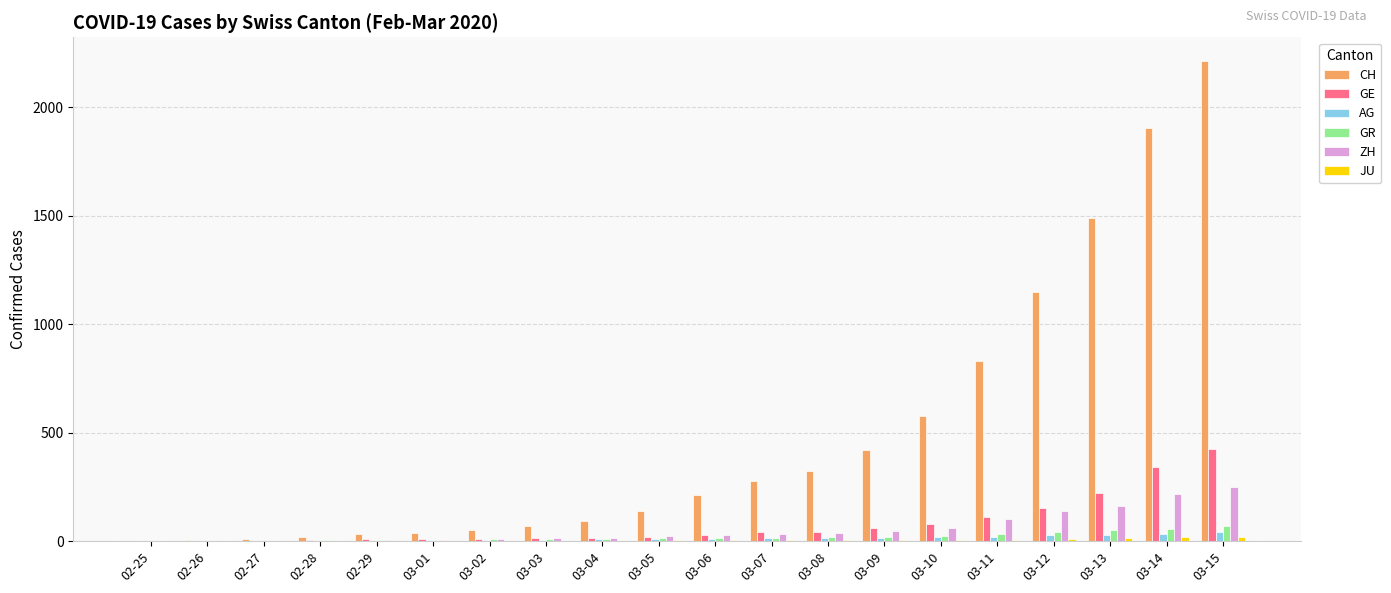

Which series has the largest total across all categories?

CH